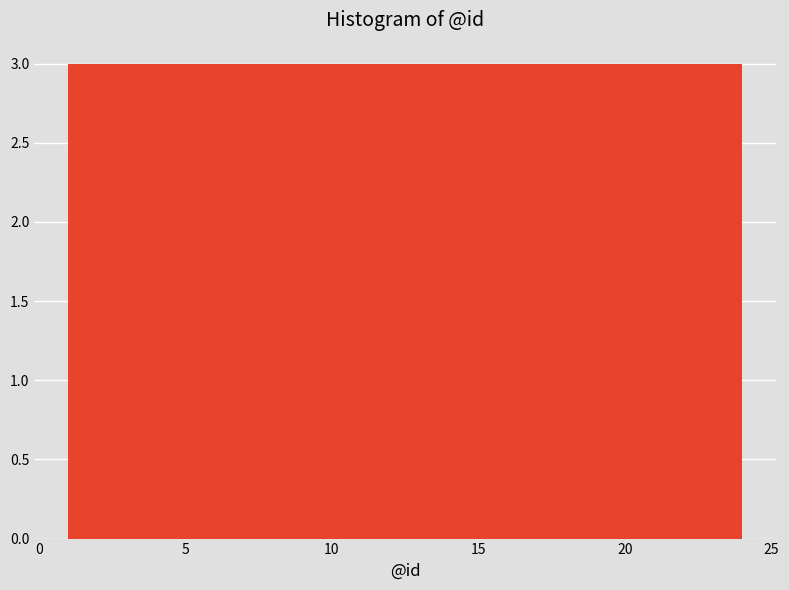

Reading left to right, list every bar in this chart as the range it spans on the x-axis followed by its height. Neither the bar edges nor the heights are printed on the chart, so give them approximately, as read against the axes.

1.0 to 4.0: 3
4.0 to 7.0: 3
7.0 to 9.5: 3
9.5 to 12.5: 3
12.5 to 15.5: 3
15.5 to 18.5: 3
18.5 to 21.0: 3
21.0 to 24.0: 3